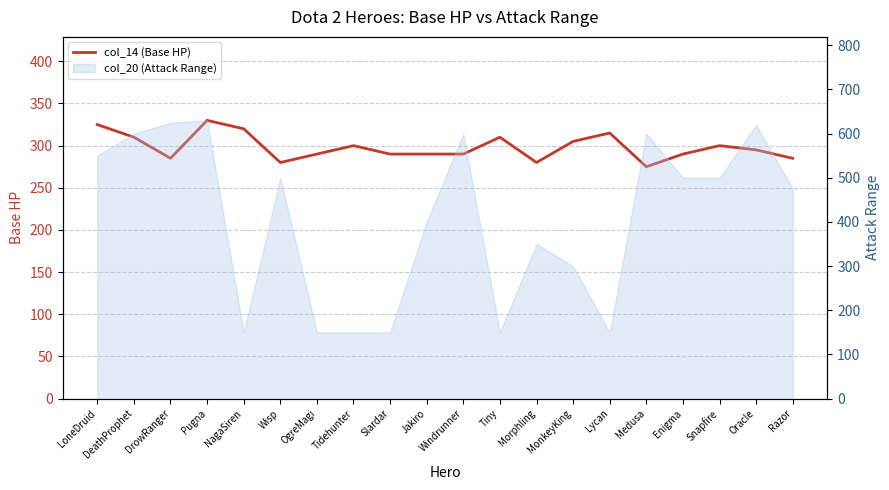

How many data points are less than 295?

10